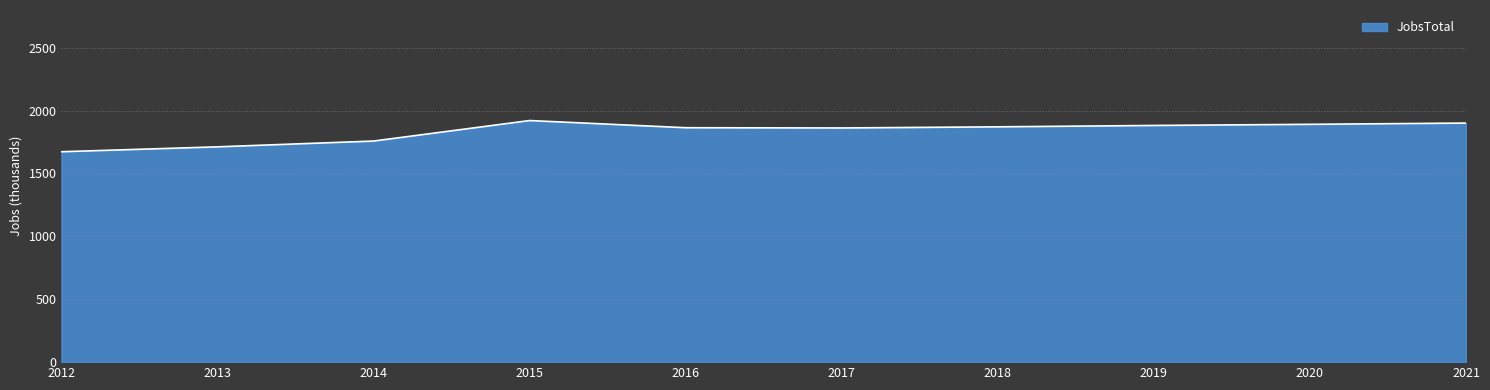

The value at 2012 is 1673. True or false?

True